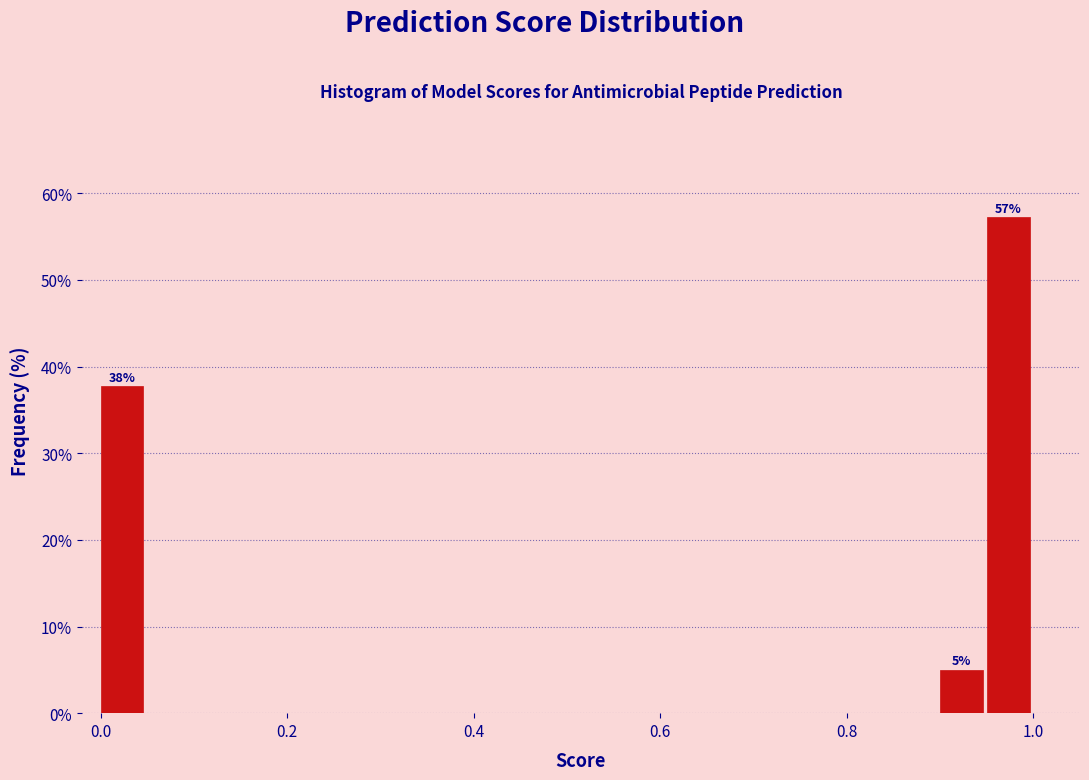

Around what value on the x-axis is the tallest bar? Give the approximate position of its centre, as read against the axis.

0.98